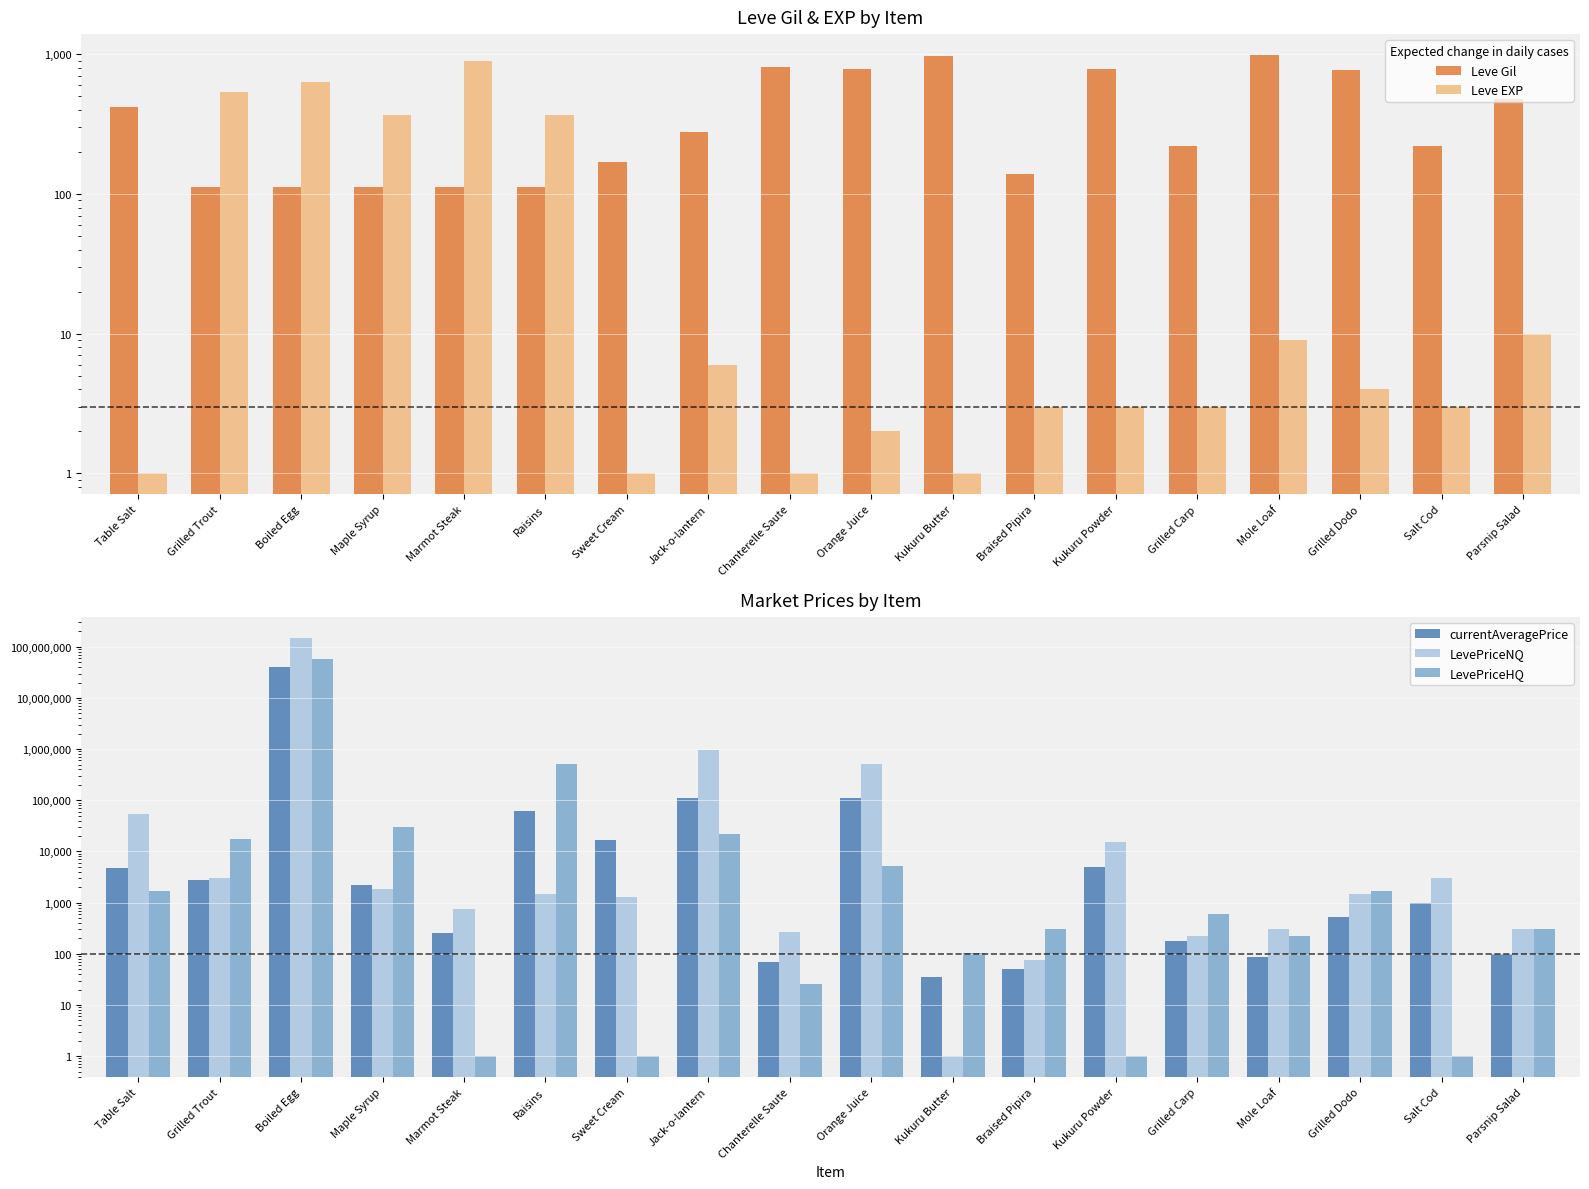

Reading left to right, extract all data points from this chart.

Leve Gil: 420.0	112.0	112.0	112.0	113.0	112.0	170.0	280.0	810.0	790.0	980.0	140.0	780.0	220.0	990.0	770.0	220.0	480.0
Leve EXP: 1.0	540.0	630.0	370.0	900.0	370.0	1.0	6.0	1.0	2.0	1.0	3.0	3.0	3.0	9.0	4.0	3.0	10.0
currentAveragePrice: 4847.0	2755.3	39662524.0	2183.5	250.5	62898.6	16734.0	110523.1	70.0	112779.7	34.9	50.3	5000.0	179.0	87.5	532.3	999.8	100.0
LevePriceNQ: 54706.1	3026.0	150000600.0	1857.6	751.5	1494.0	1286.4	950302.0	271.5	504898.5	1.0	77.2	15000.0	225.0	300.0	1461.8	2999.4	300.0
LevePriceHQ: 1701.0	17697.6	56961540.0	30015.0	1.0	500699.0	1.0	22203.0	25.5	5220.0	104.7	298.5	1.0	599.4	225.0	1657.0	1.0	300.0